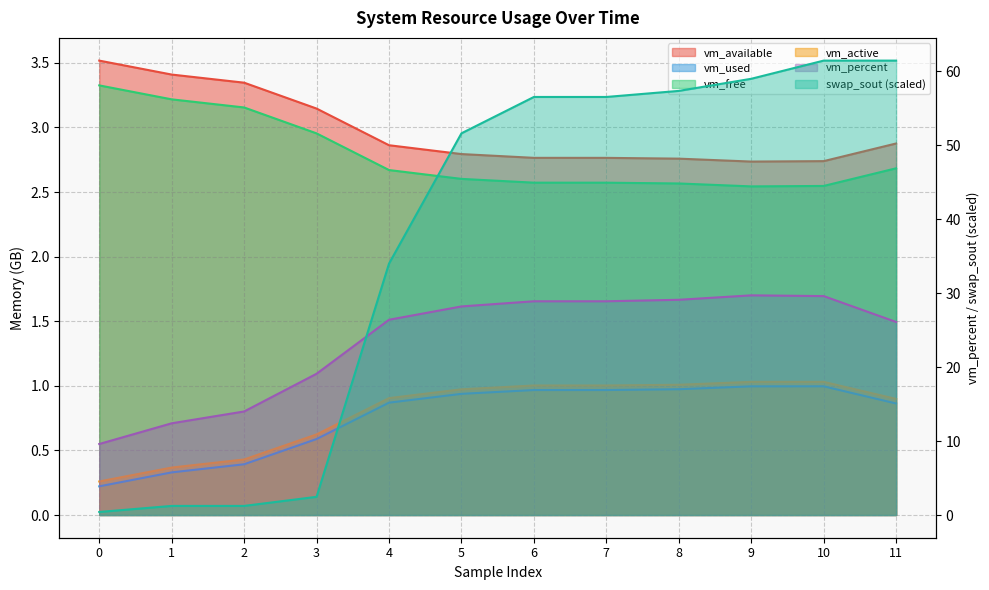

Count the number of data series in this chart.

6